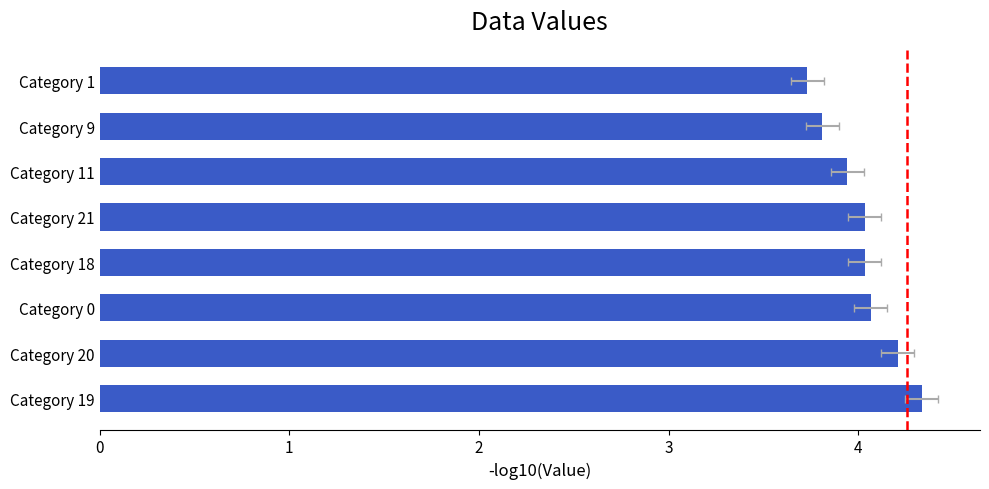

What is the sum of all values?

32.2